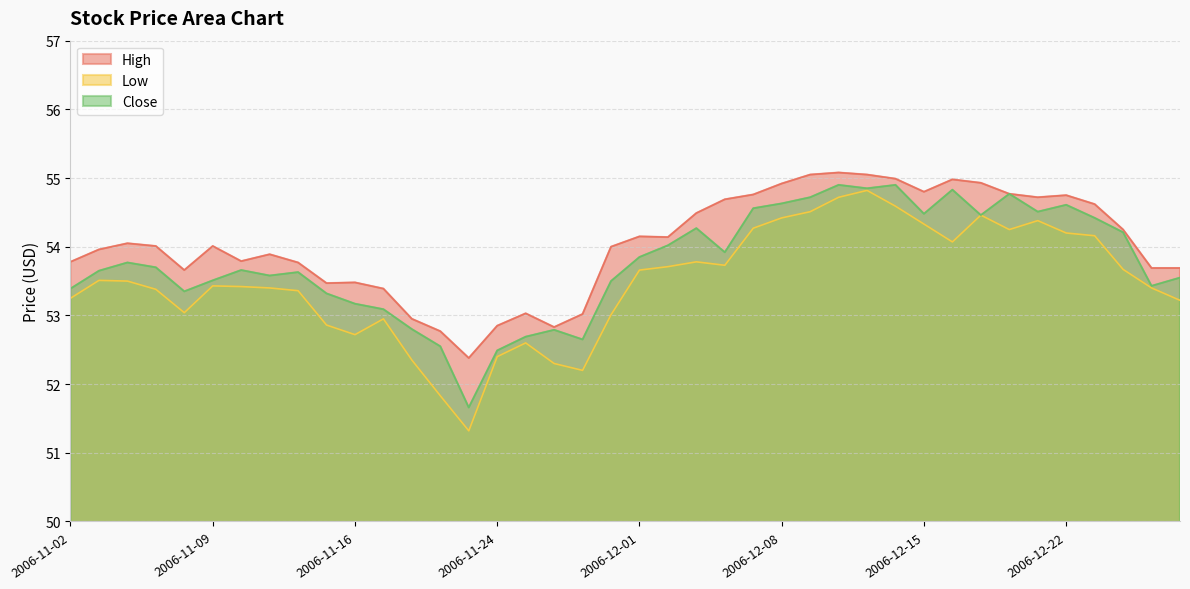

Is it true that High equals 55.1 at 2006-12-12?

True